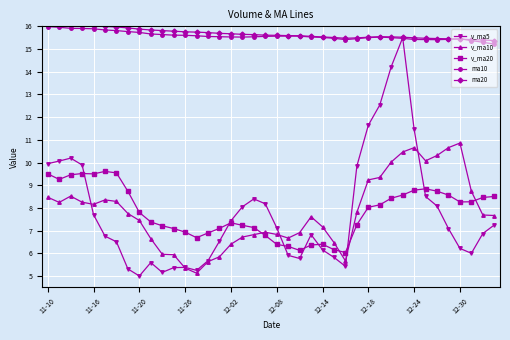

What is the maximum value shown in the chart?

16.1